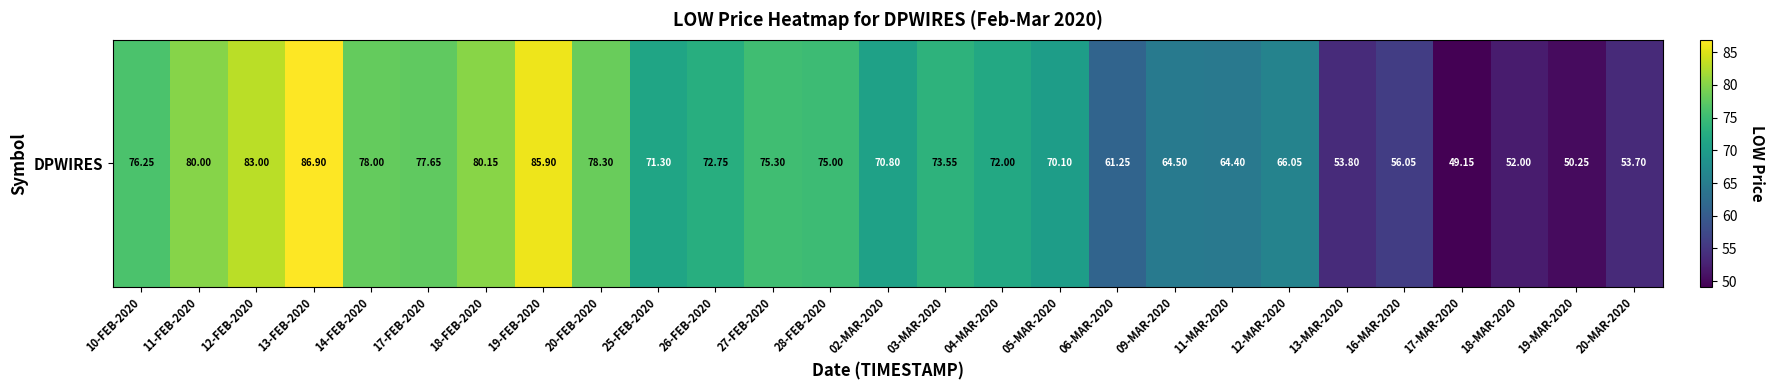

What is the minimum value shown in the chart?

49.1